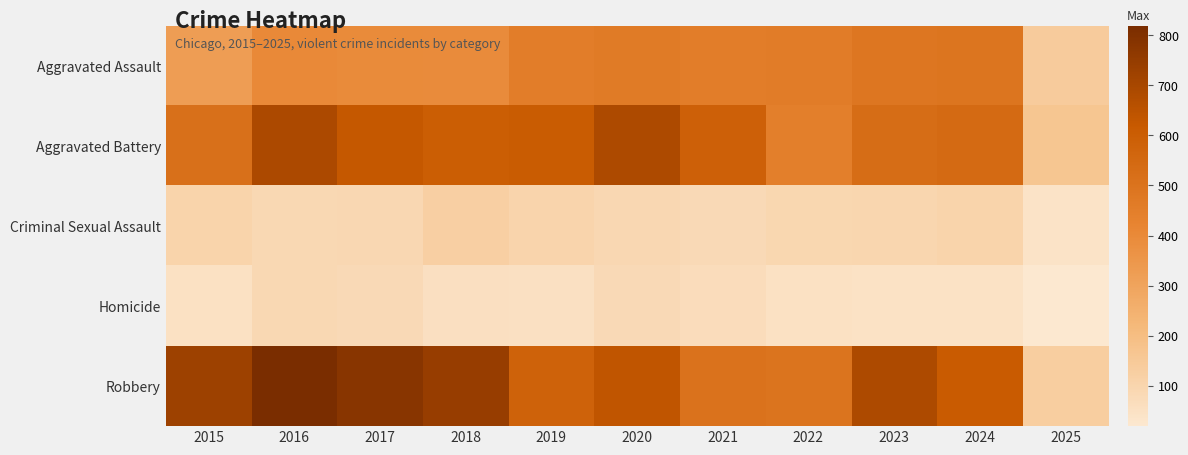

Which series has the widest spread of values?

Robbery